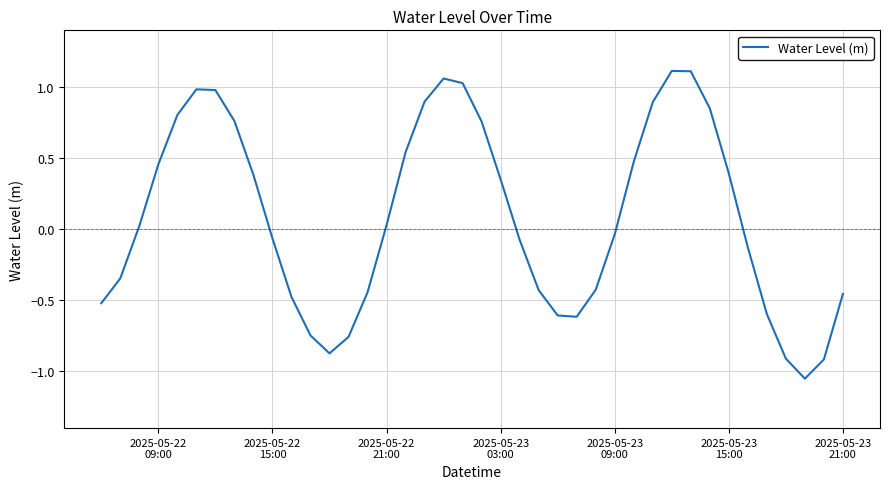

What is the difference between the maximum and minimum values?

2.2